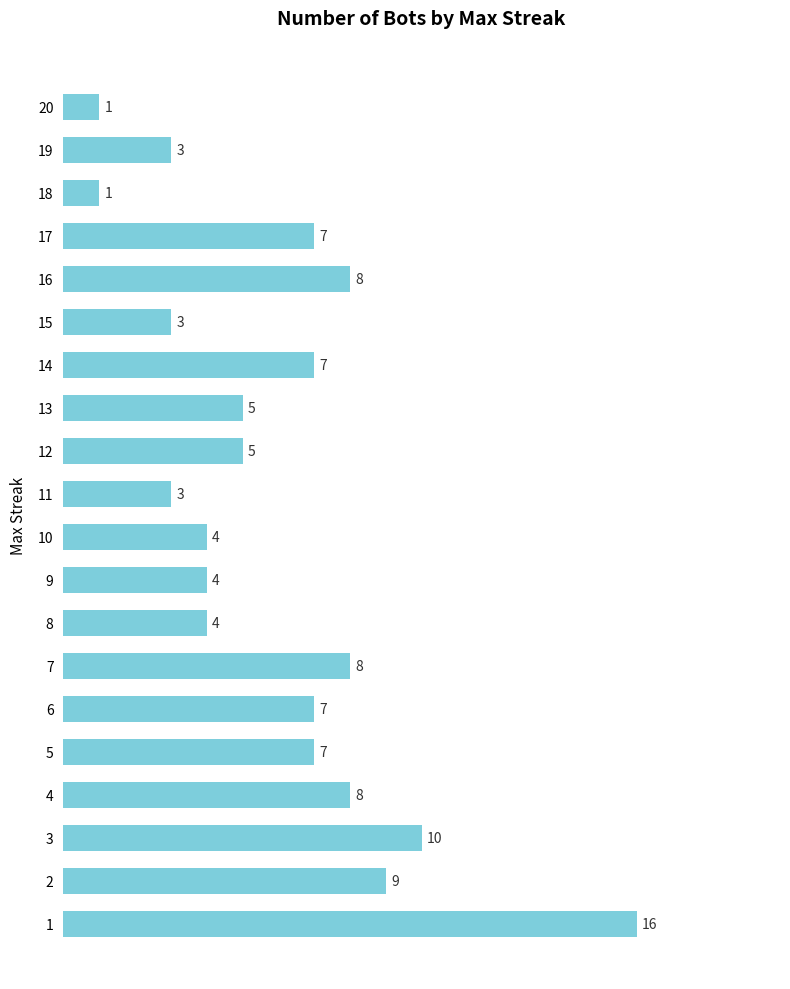

What is the sum of the values at 13 and 16?

13